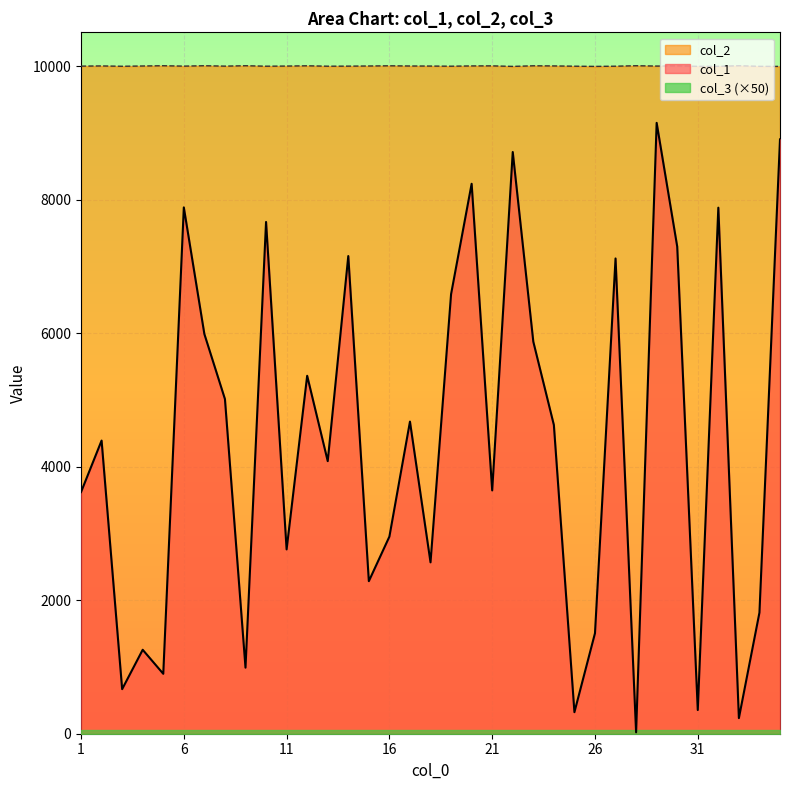

The value of col_1 at 30 is 7300. True or false?

True